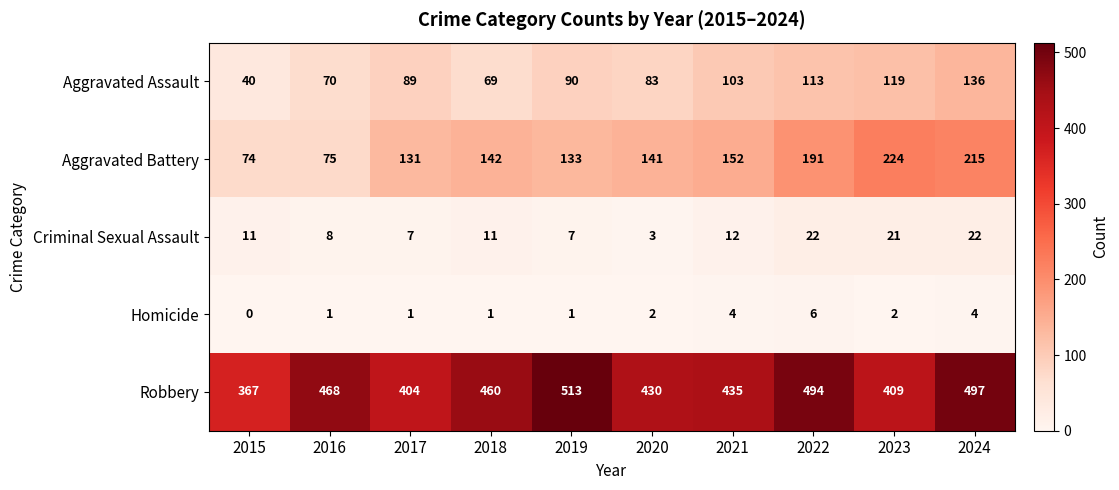

What is the sum of the Criminal Sexual Assault values at 2022 and 2015?

33